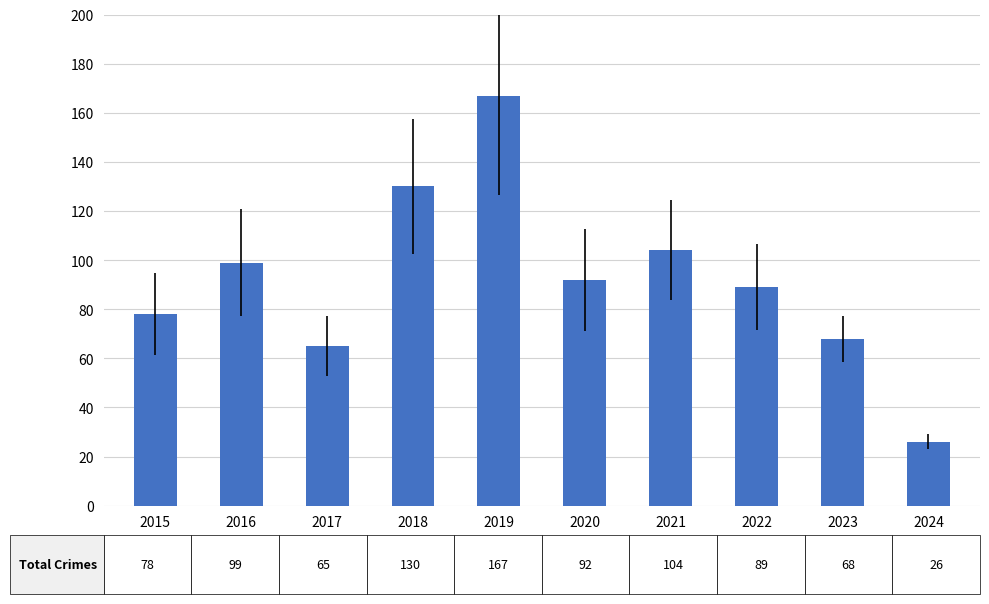

What is the sum of all values?

918